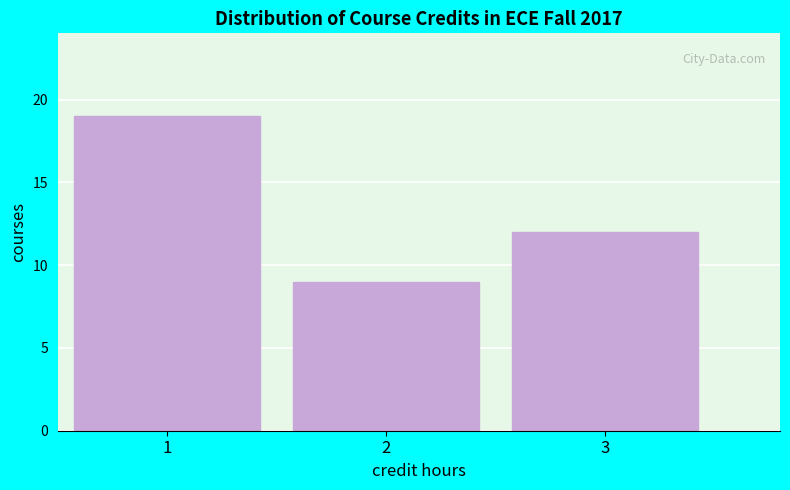

Reading left to right, transcribe all the data shown in this chart.

1=19	2=9	3=12